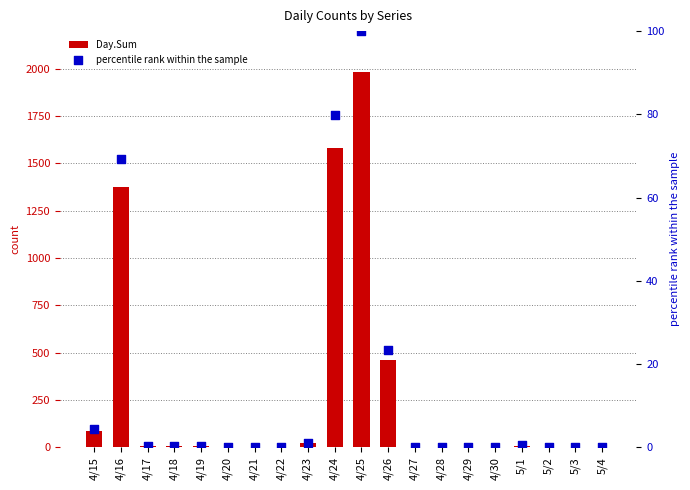

Which series has the widest spread of Y values?

Day.Sum